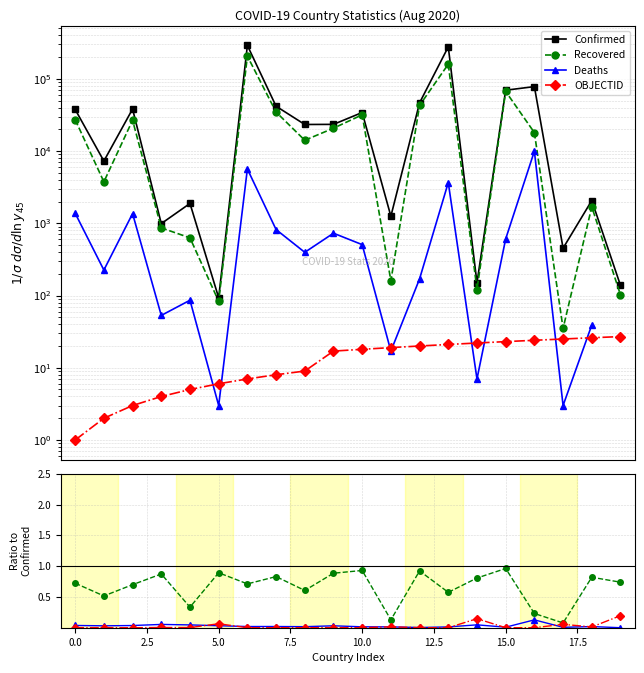

What is the lowest value of the Recovered series?

0.1